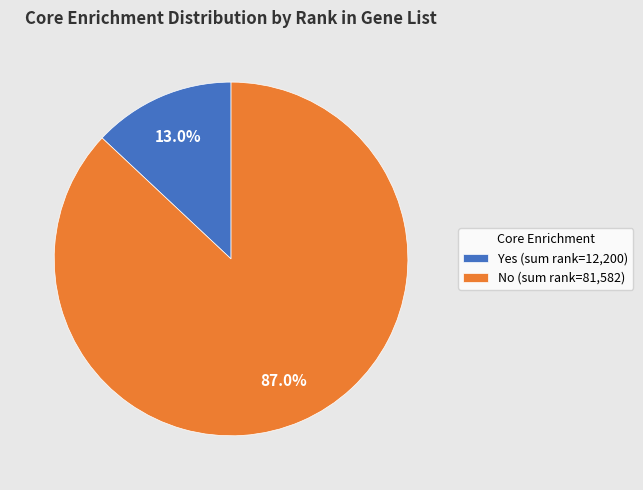

To the nearest percent, what is the average slice percentage?

50%